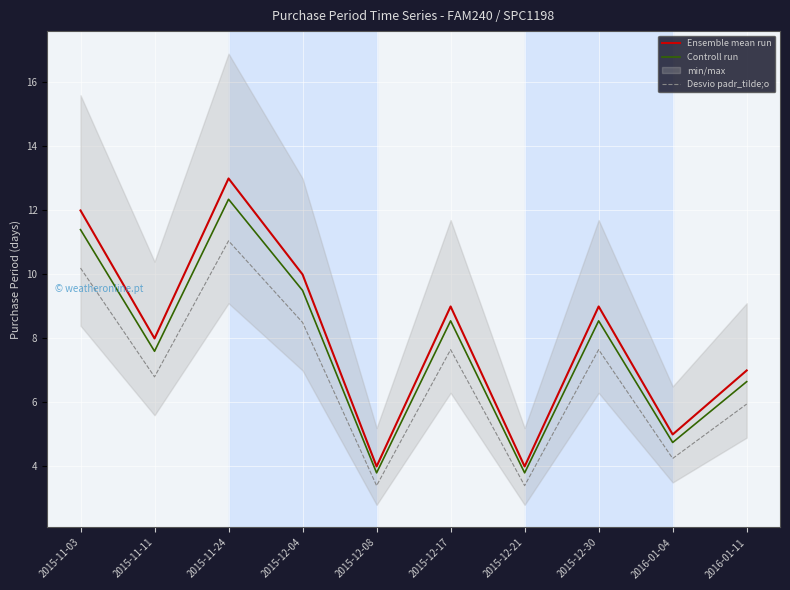

Reading left to right, what are all the values shown in this chart?

Ensemble mean run: 2015-11-03=12.0	2015-11-11=8.0	2015-11-24=13.0	2015-12-04=10.0	2015-12-08=4.0	2015-12-17=9.0	2015-12-21=4.0	2015-12-30=9.0	2016-01-04=5.0	2016-01-11=7.0
Controll run: 2015-11-03=11.4	2015-11-11=7.6	2015-11-24=12.3	2015-12-04=9.5	2015-12-08=3.8	2015-12-17=8.5	2015-12-21=3.8	2015-12-30=8.5	2016-01-04=4.8	2016-01-11=6.6
Desvio padr_tilde;o: 2015-11-03=10.2	2015-11-11=6.8	2015-11-24=11.0	2015-12-04=8.5	2015-12-08=3.4	2015-12-17=7.6	2015-12-21=3.4	2015-12-30=7.6	2016-01-04=4.2	2016-01-11=6.0